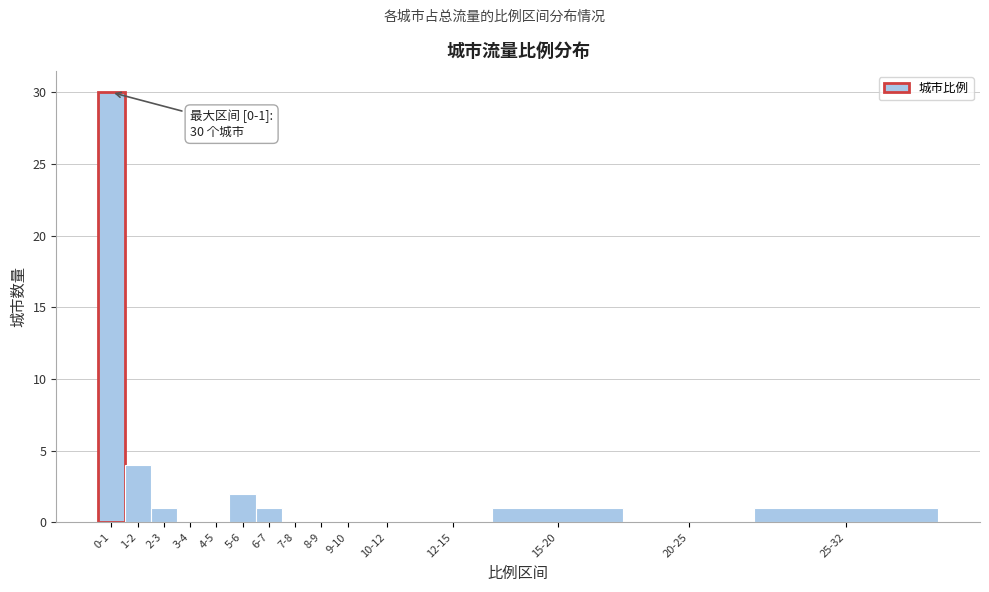

Reading left to right, extract all data points from this chart.

0-1=30	1-2=4	2-3=1	3-4=0	4-5=0	5-6=2	6-7=1	7-8=0	8-9=0	9-10=0	10-12=0	12-15=0	15-20=1	20-25=0	25-32=1